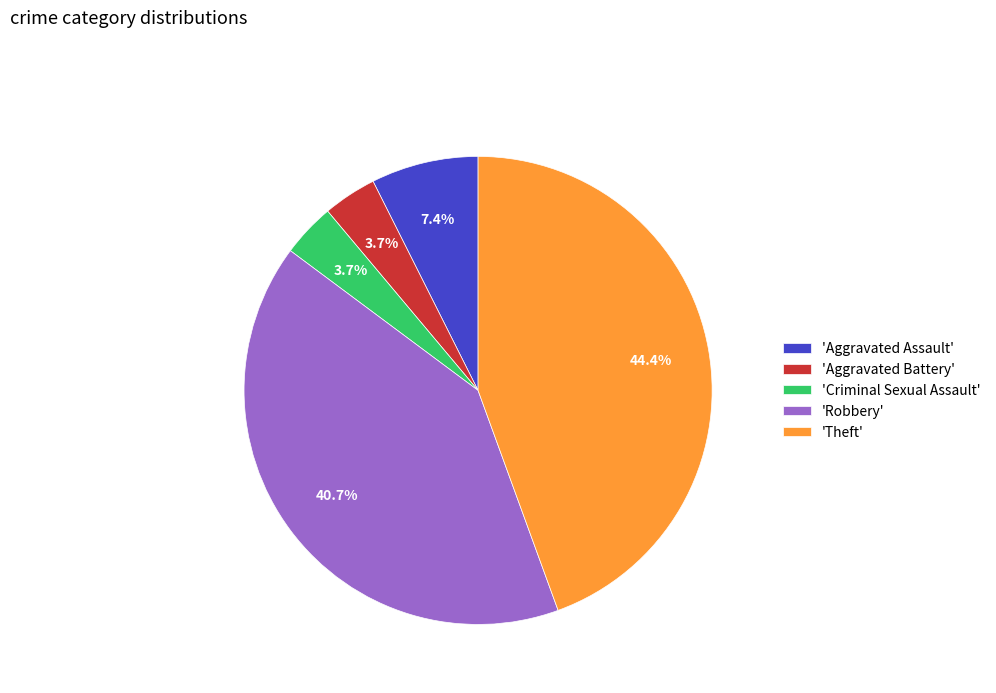

Which category has the biggest portion of the pie?

'Theft'